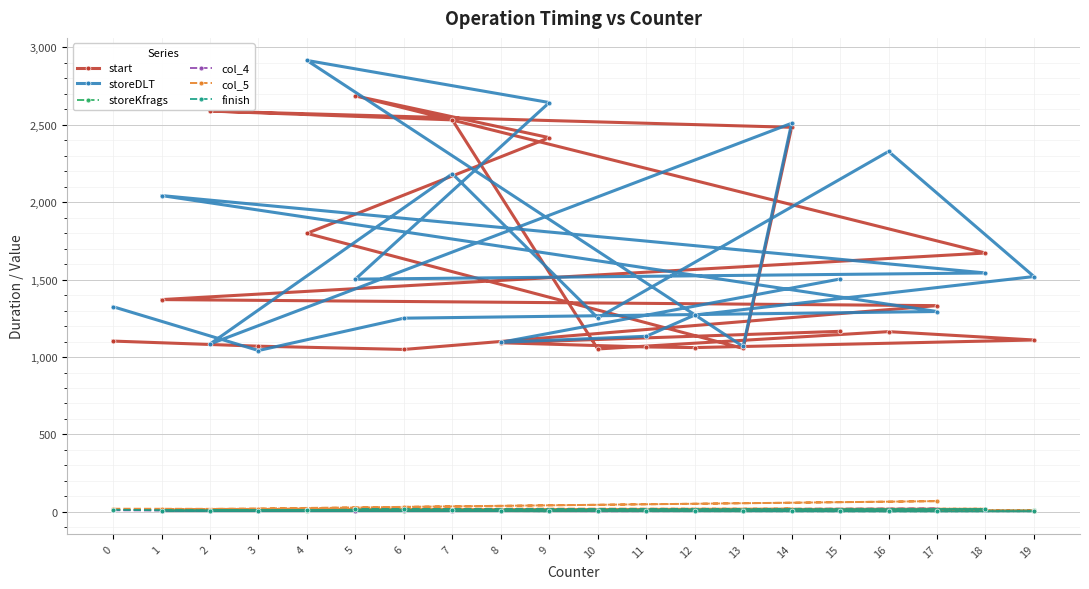

Which series has the largest total across all categories?

storeDLT